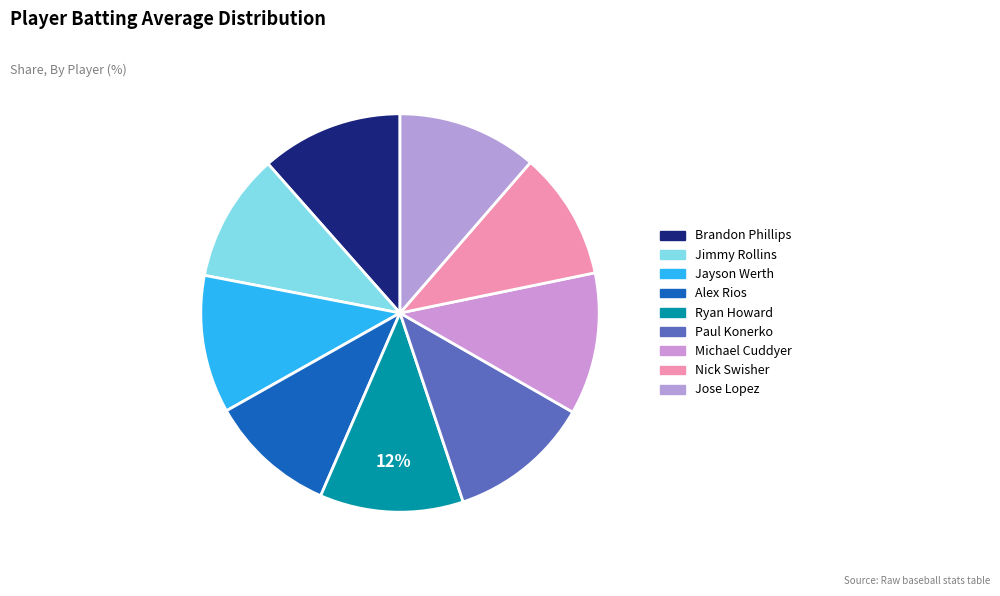

How many segments does this pie chart have?

9